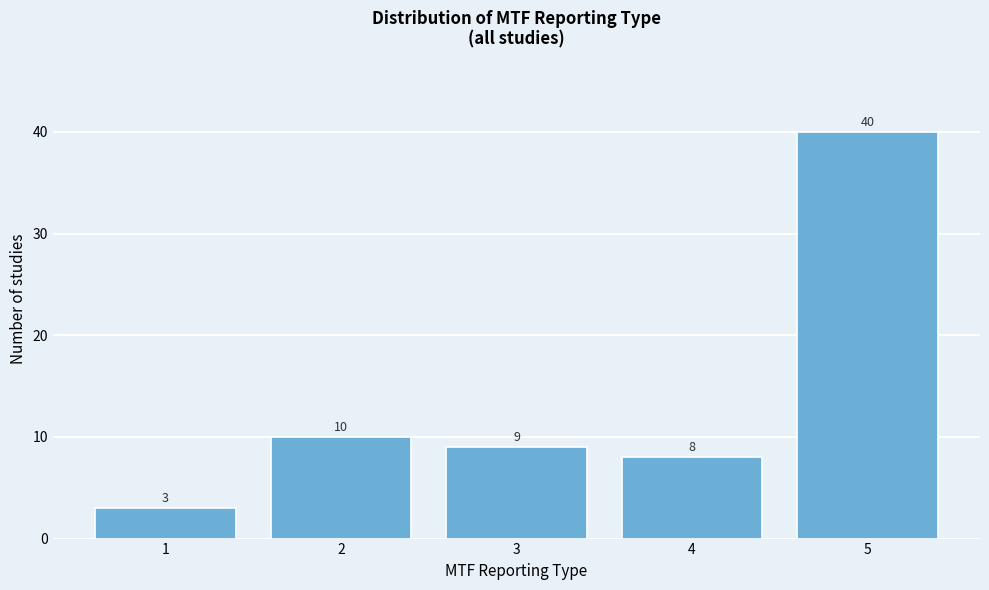

Reading left to right, list all the values displayed in this chart.

1=3	2=10	3=9	4=8	5=40